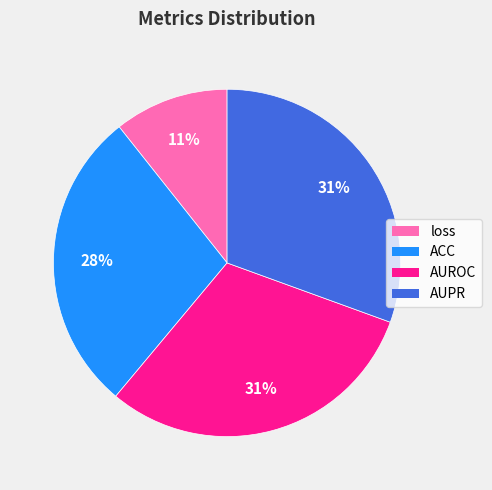

To the nearest percent, what percentage of the pie is AUROC?

31%